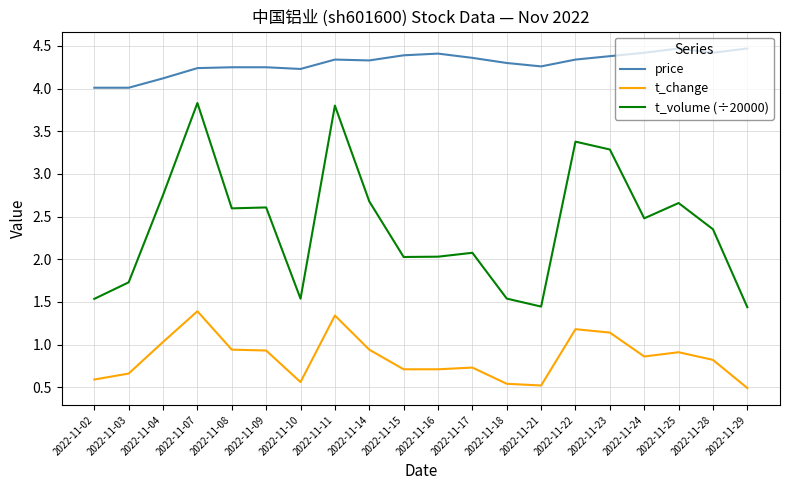

The price series shows 4.3 at 2022-11-18. True or false?

True